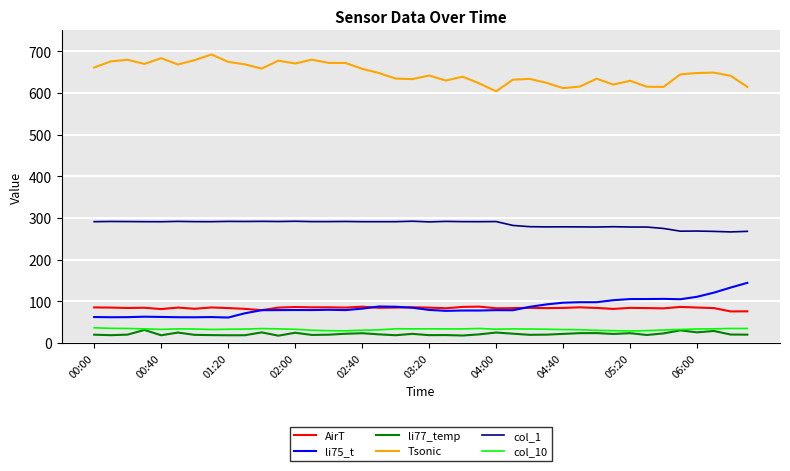

What is the difference between the second highest and minimum values in the Tsonic series?

79.6